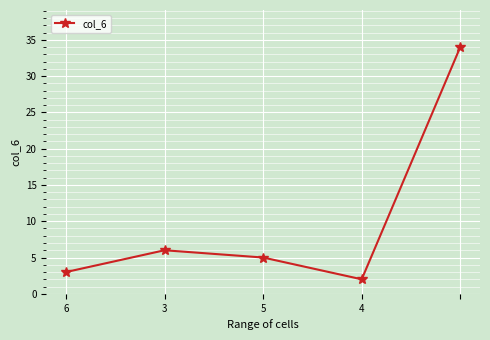

What is the greatest value displayed?

34